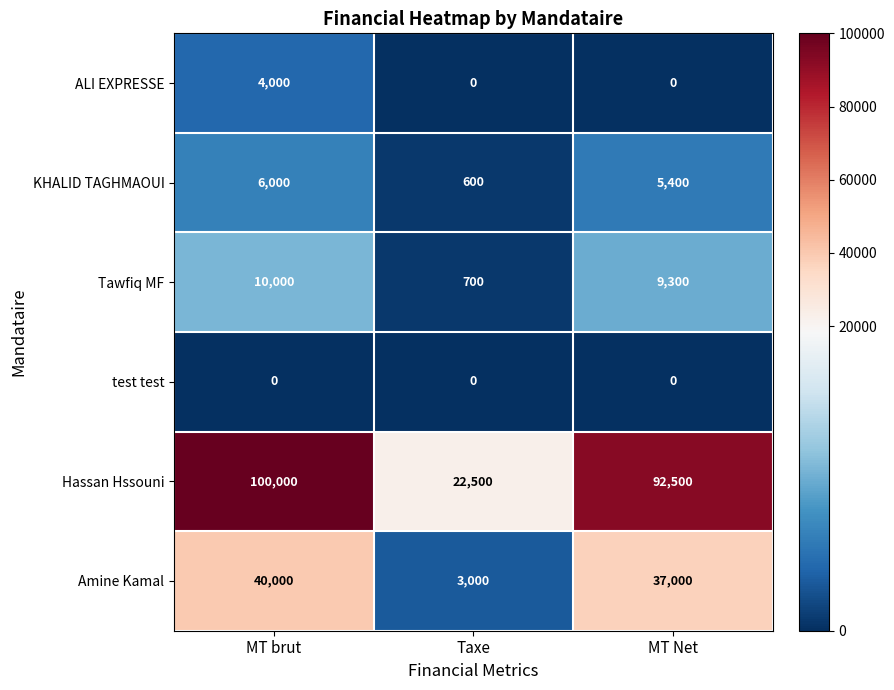

Reading right to left, list all the values displayed in this chart.

ALI EXPRESSE: MT Net=0	Taxe=0	MT brut=4000
KHALID TAGHMAOUI: MT Net=5400	Taxe=600	MT brut=6000
Tawfiq MF: MT Net=9300	Taxe=700	MT brut=10000
test test: MT Net=0	Taxe=0	MT brut=0
Hassan Hssouni: MT Net=92500	Taxe=22500	MT brut=100000
Amine Kamal: MT Net=37000	Taxe=3000	MT brut=40000